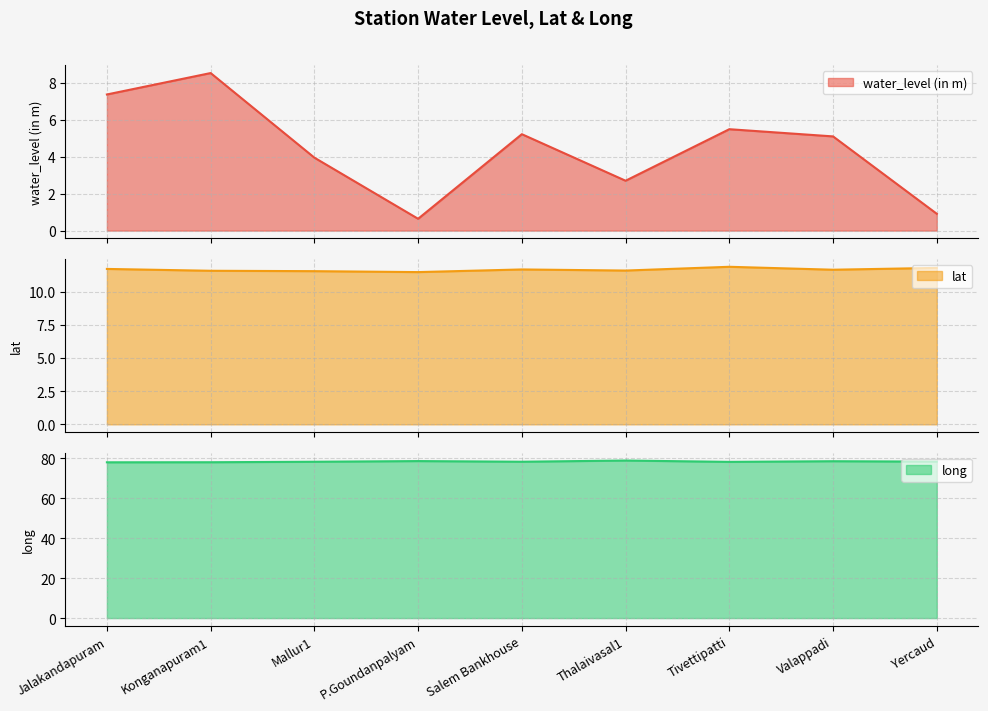

At which label does long reach its peak?

Thalaivasal1